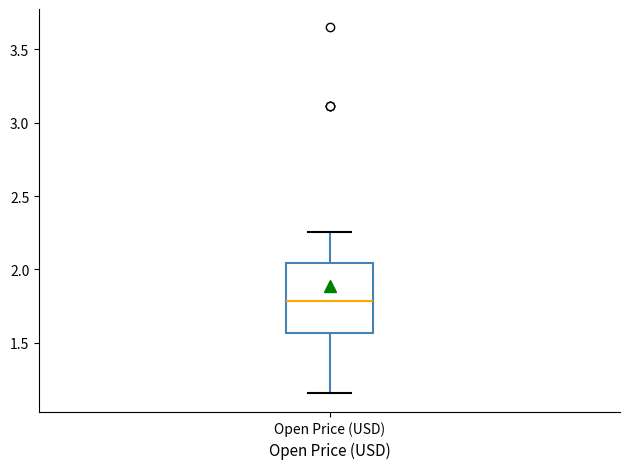

Transcribe this box plot: give where the median line is, the range the box spans, and where the two whiskers end, as read against the y-axis. The values are not printed on the chart, so give them approximately, as read against the axis.

median 1.80, box 1.55 to 2.05, whiskers 1.15 to 2.25